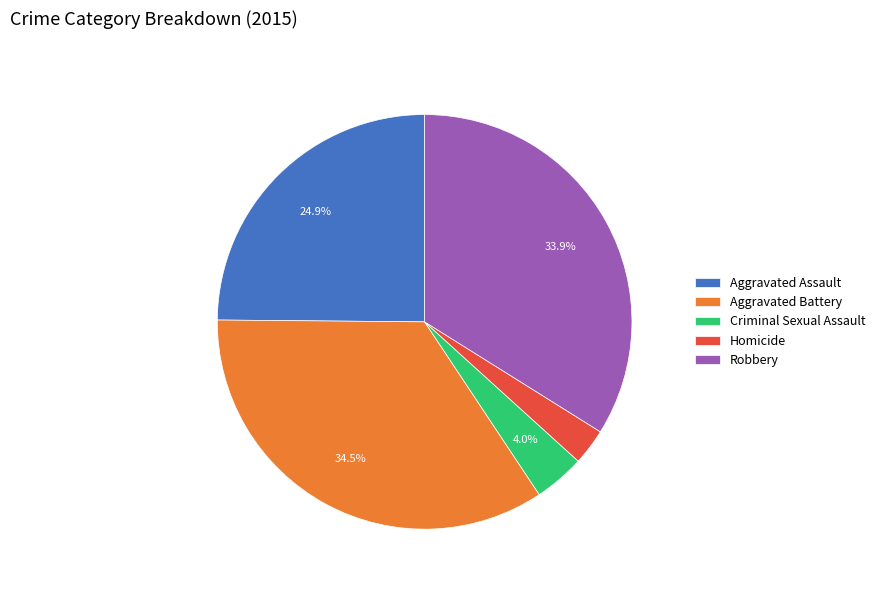

Which category has the smallest portion of the pie?

Homicide